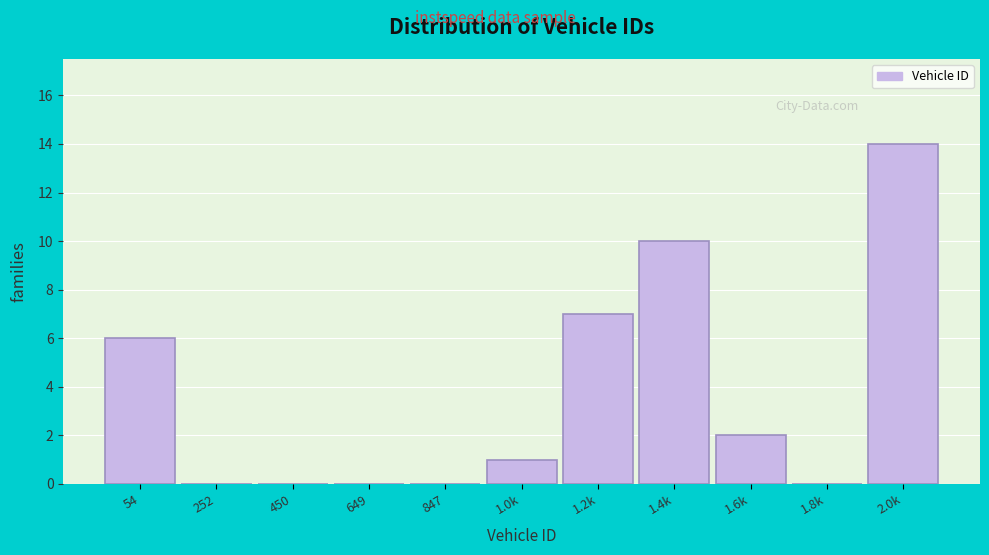

Reading left to right, extract all data points from this chart.

54=6	252=0	450=0	649=0	847=0	1.0k=1	1.2k=7	1.4k=10	1.6k=2	1.8k=0	2.0k=14